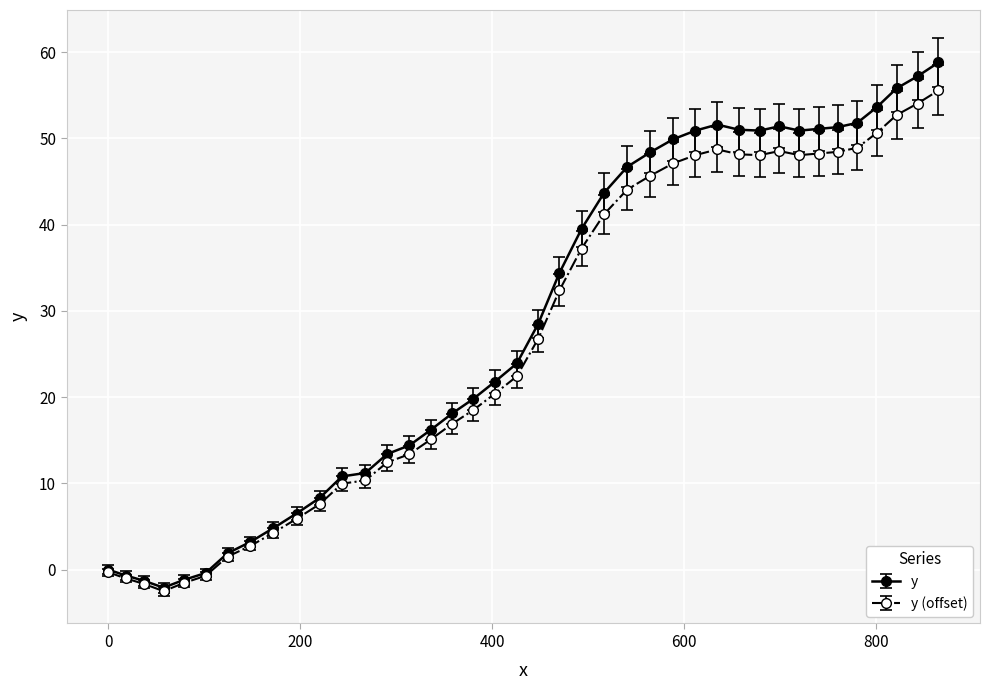

What is the value of the y point at the 39th from the left?

57.2